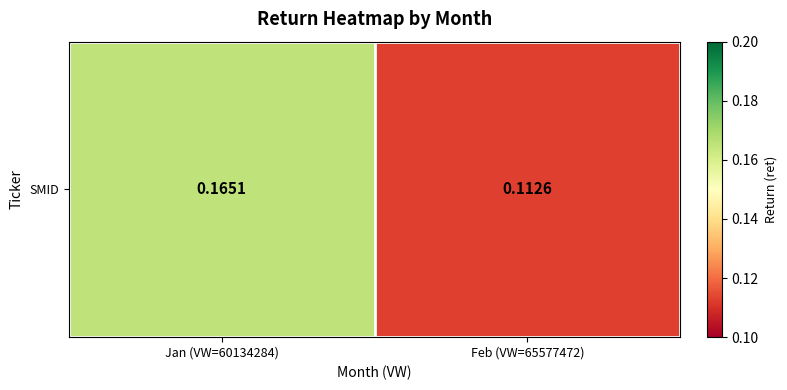

The value at Feb (VW=65577472) is 0.1. True or false?

True